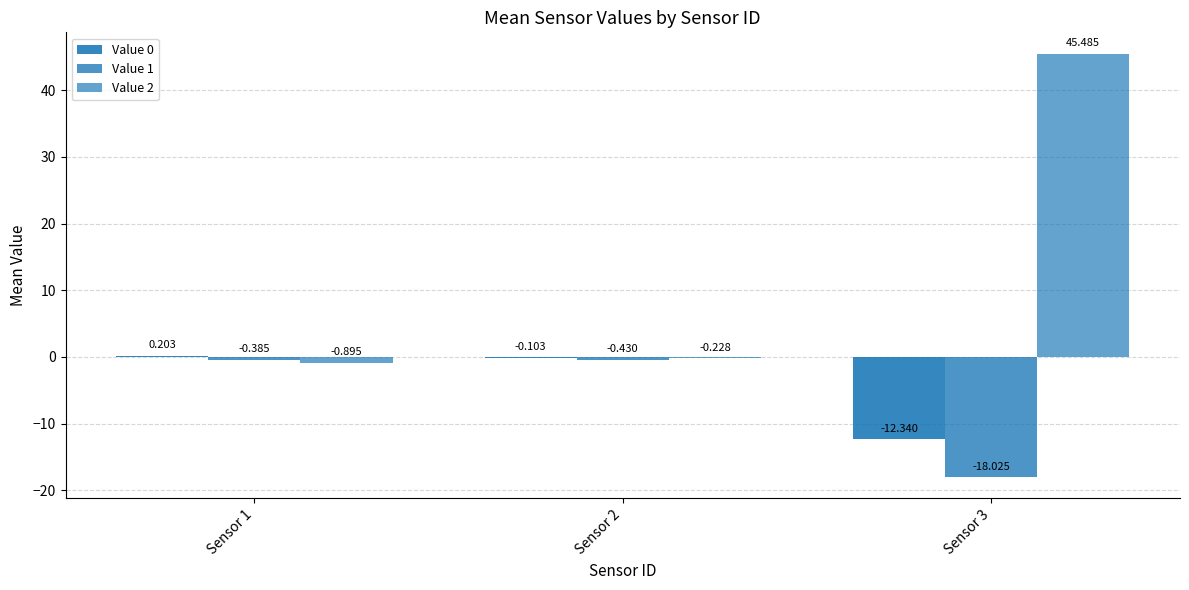

The Value 1 series shows -18.0 at Sensor 3. True or false?

True